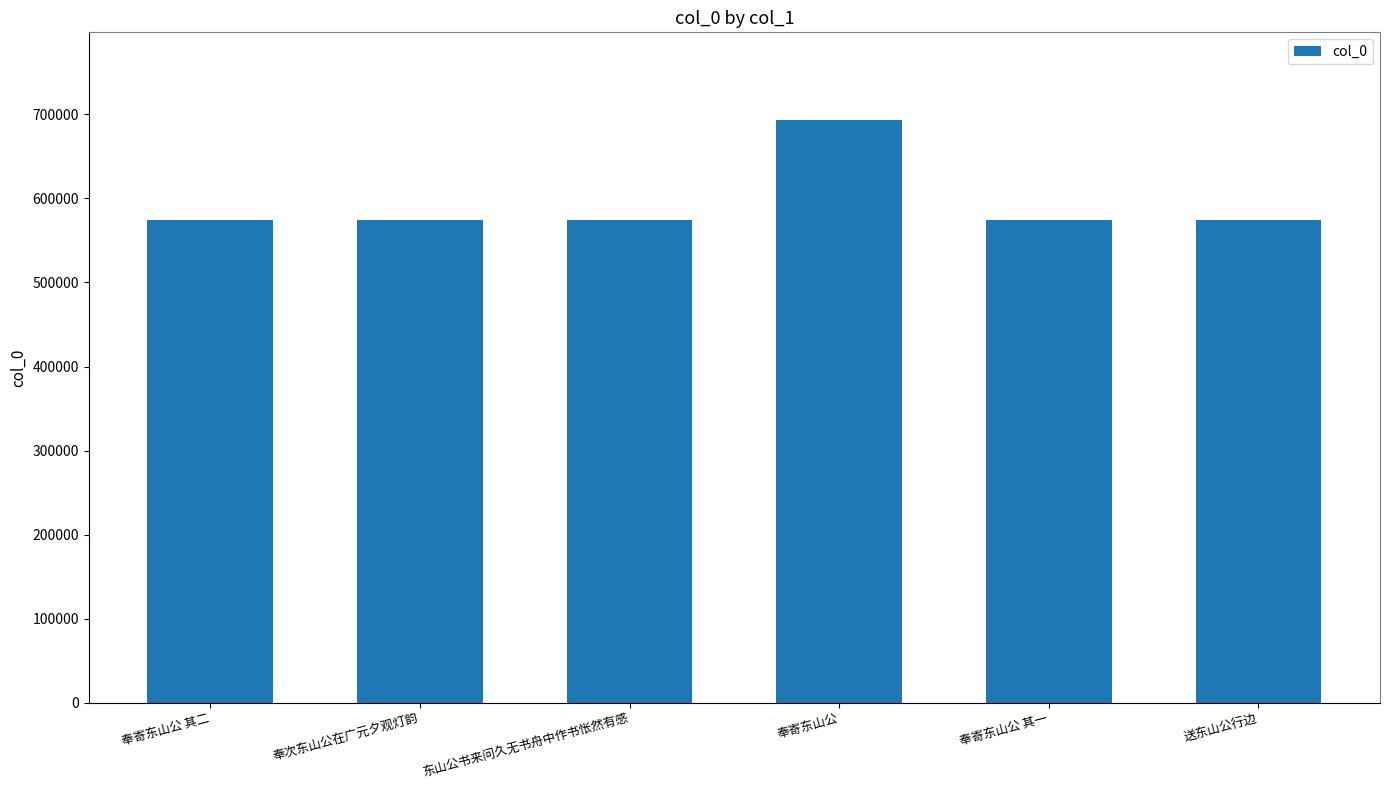

What is the difference between the values at 奉寄东山公 and 送东山公行边?

119777